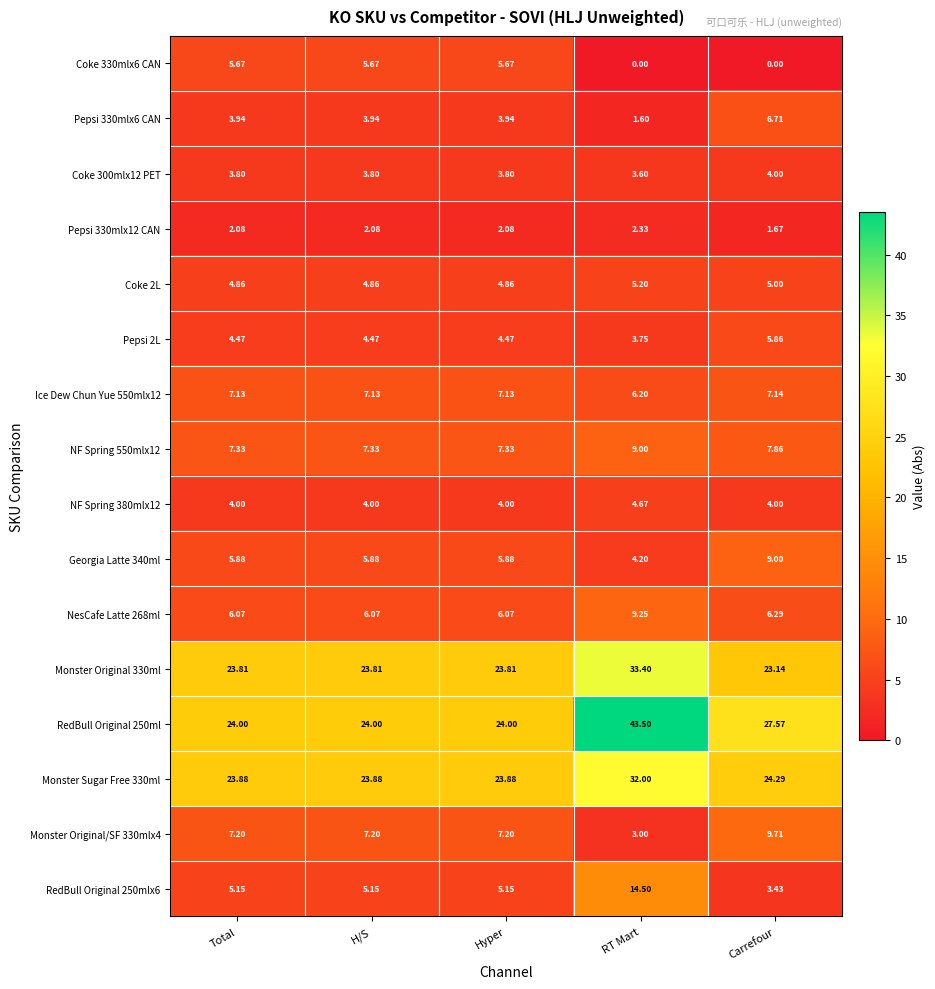

Where is NesCafe Latte 268ml nearest to the value 7?

Carrefour